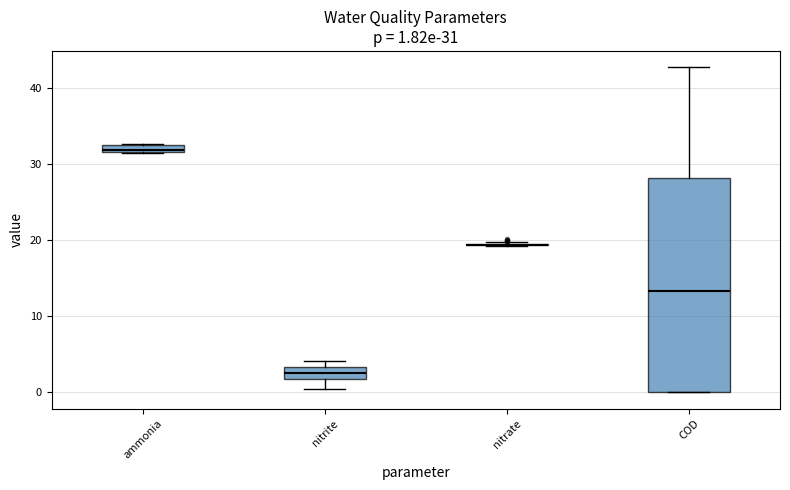

Which box is the tallest, from its lower edge to its upper edge?

COD